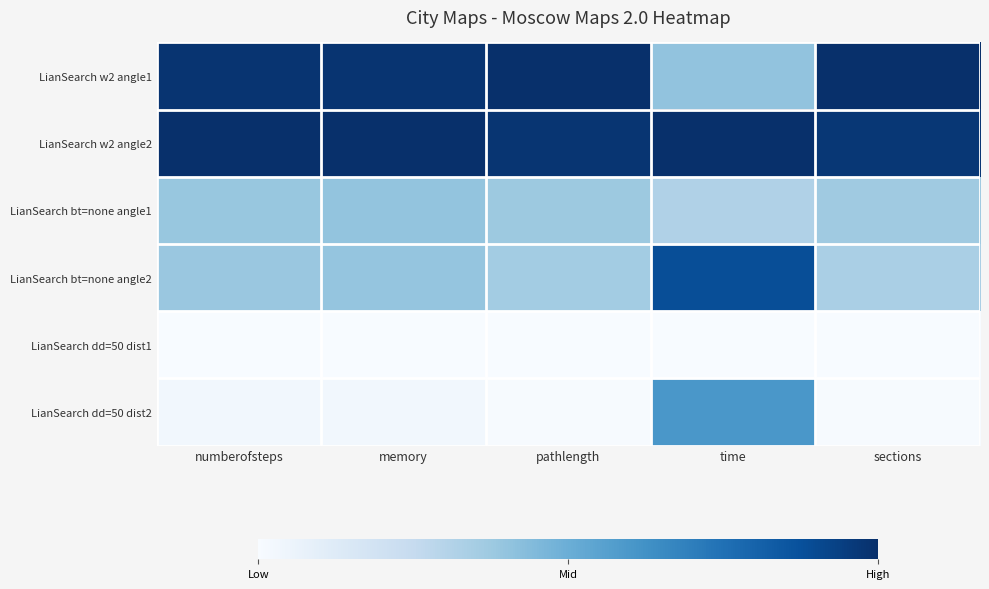

Reading left to right, what are all the values shown in this chart?

LianSearch w2 angle1: numberofsteps=1.0	memory=1.0	pathlength=1.0	time=0.4	sections=1.0
LianSearch w2 angle2: numberofsteps=1.0	memory=1.0	pathlength=1.0	time=1.0	sections=1.0
LianSearch bt=none angle1: numberofsteps=0.4	memory=0.4	pathlength=0.4	time=0.3	sections=0.4
LianSearch bt=none angle2: numberofsteps=0.4	memory=0.4	pathlength=0.4	time=0.9	sections=0.3
LianSearch dd=50 dist1: numberofsteps=0.0	memory=0.0	pathlength=0.0	time=0.0	sections=0.0
LianSearch dd=50 dist2: numberofsteps=0.0	memory=0.0	pathlength=0.0	time=0.6	sections=0.0